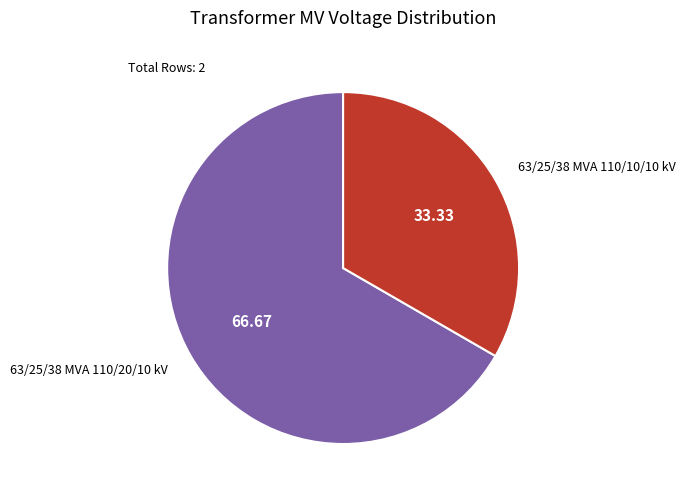

Does 63/25/38 MVA 110/10/10 kV represent more than half of the total?

No